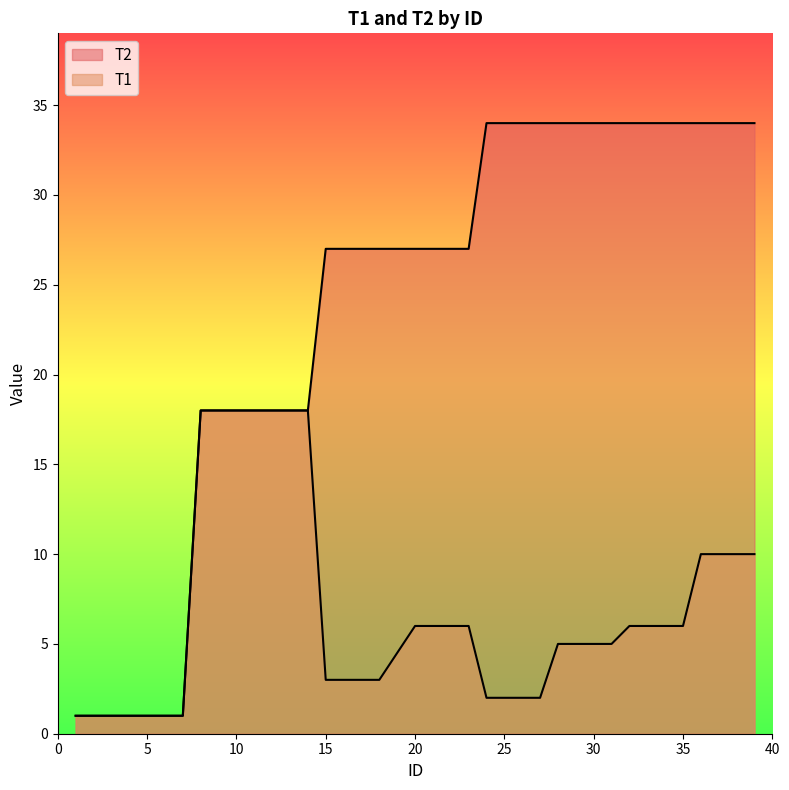

What is the total value across all series at 20?

33